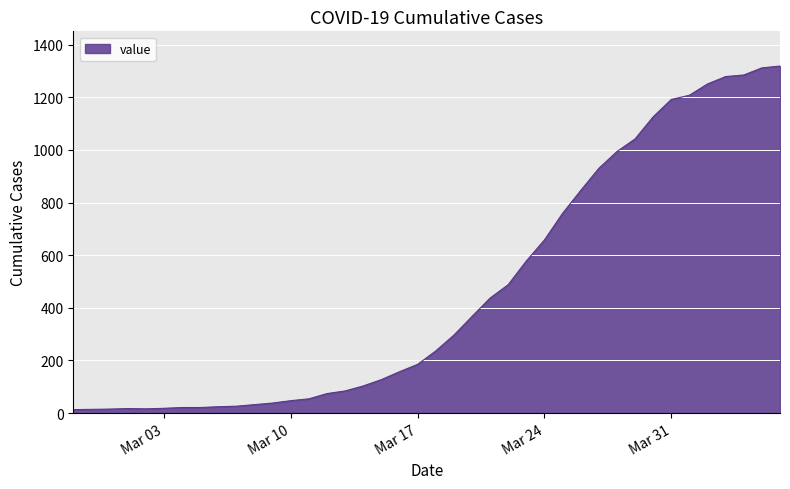

What is the difference between the maximum and minimum values?

1306